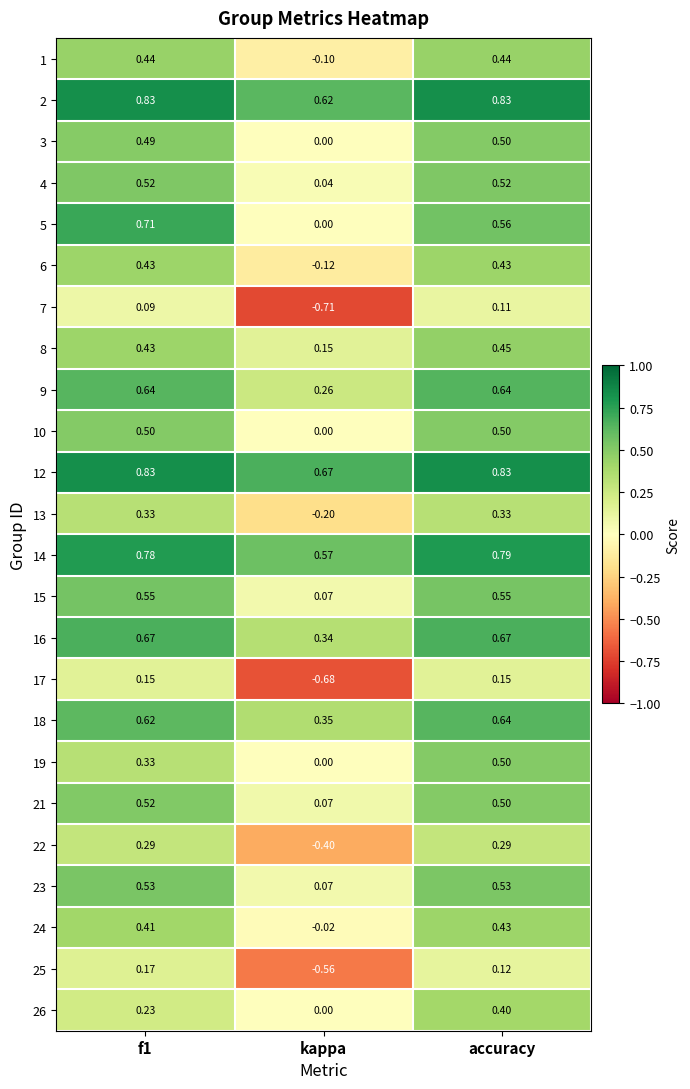

At which category is the sum across all series the highest?

accuracy